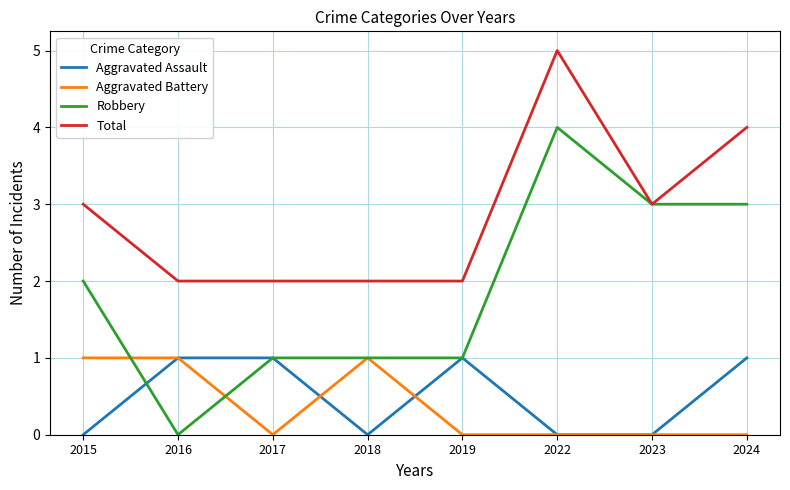

Is it true that Aggravated Battery equals -1 at 2022?

False